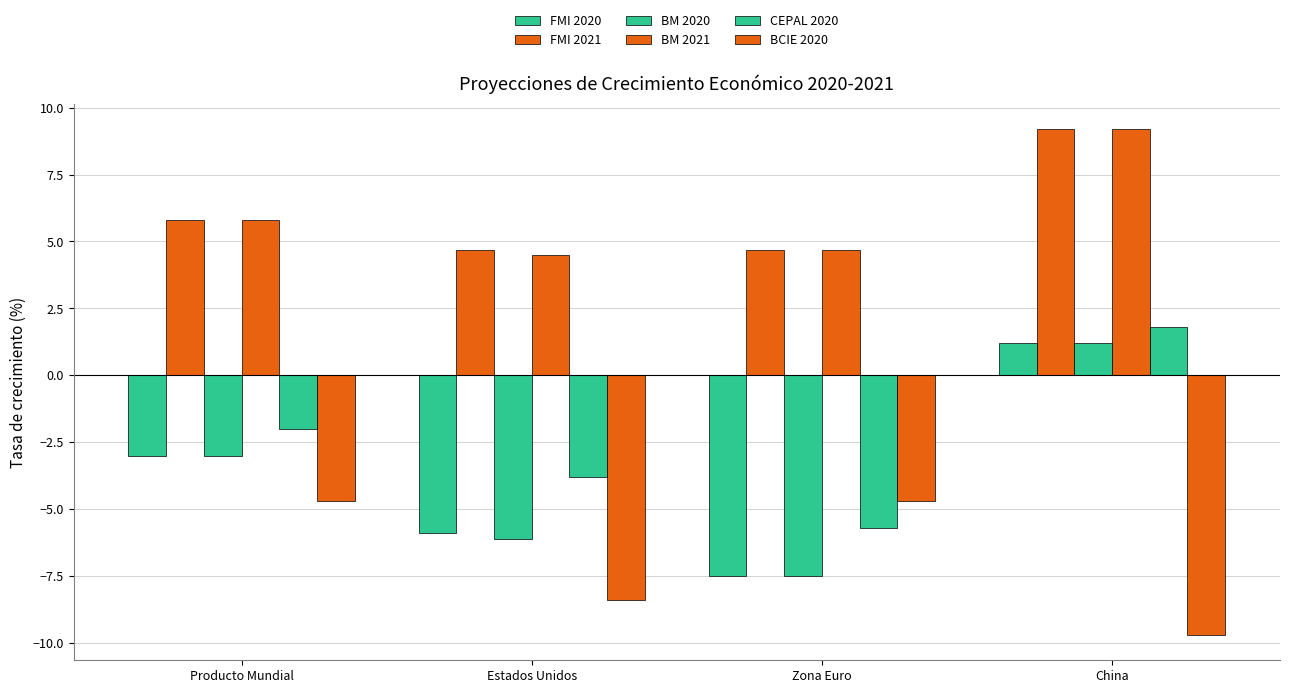

At China, list the series in order from largest to smallest.

FMI 2021, BM 2021, CEPAL 2020, FMI 2020, BM 2020, BCIE 2020